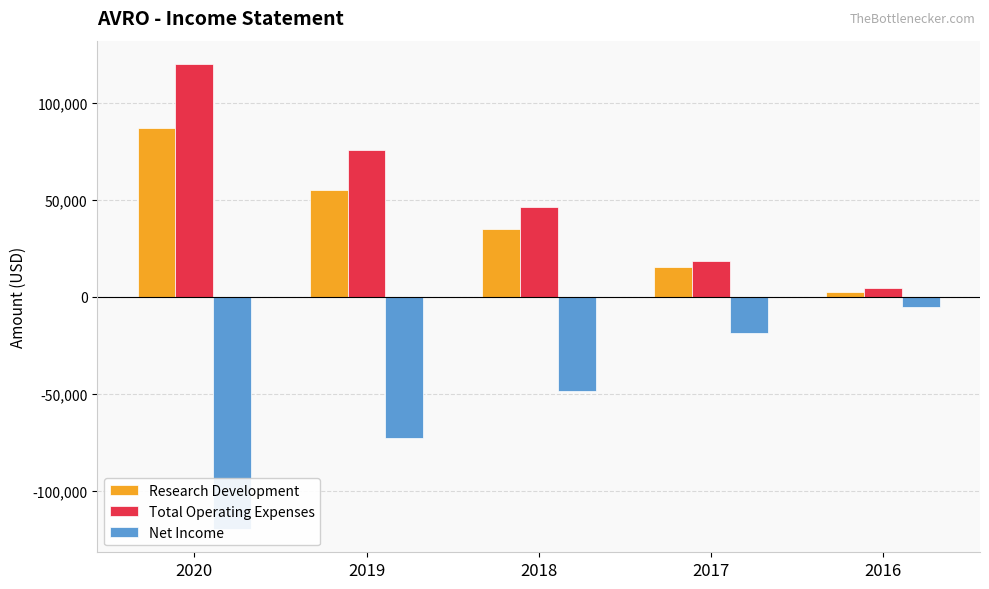

Between 2020 and 2018, which series saw the biggest shift?

Total Operating Expenses